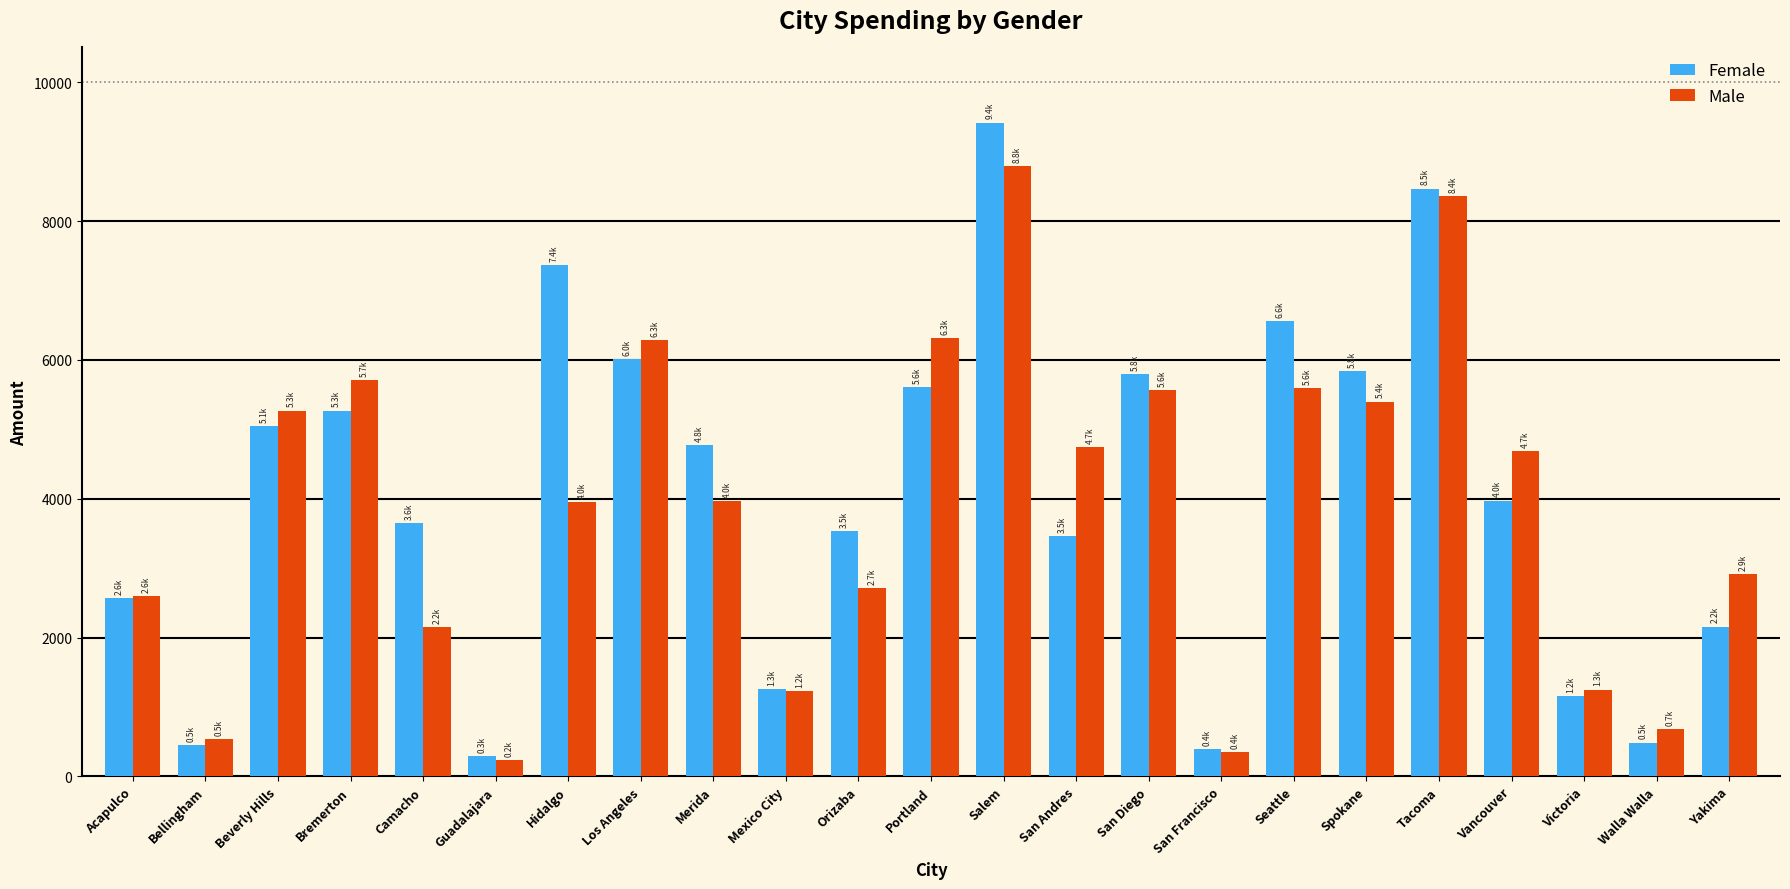

Read the Male value at Los Angeles.

6281.5